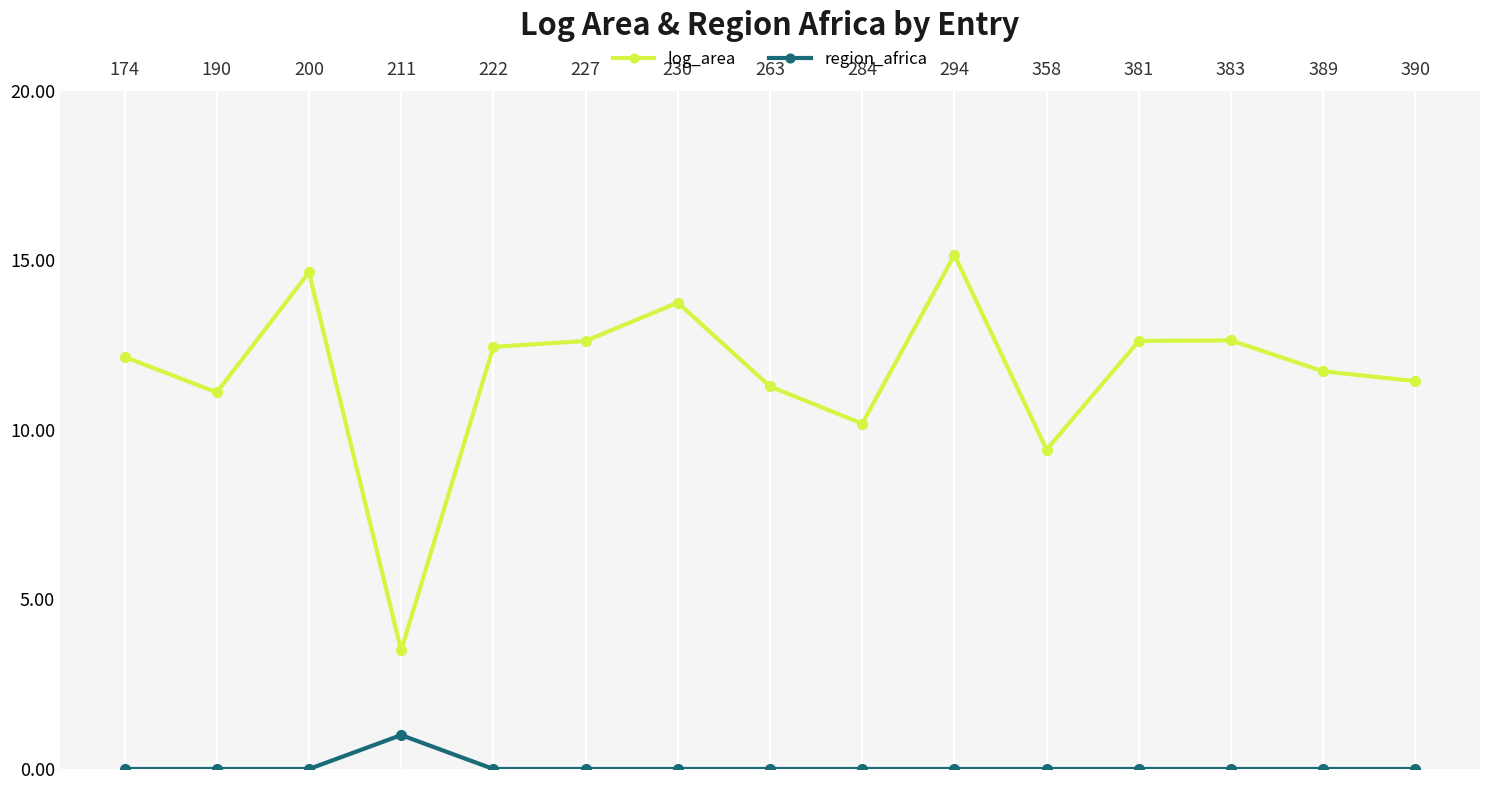

True or false: region_africa and log_area cross at least once.

False